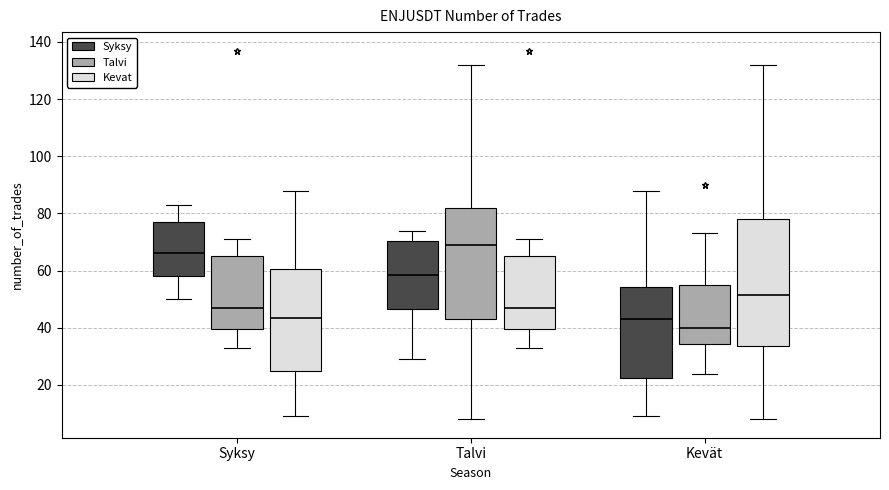

Where is the lower edge of the box for Kevät (Kevat) on the y-axis? The values are not printed on the chart, so give them approximately, as read against the axis.

34